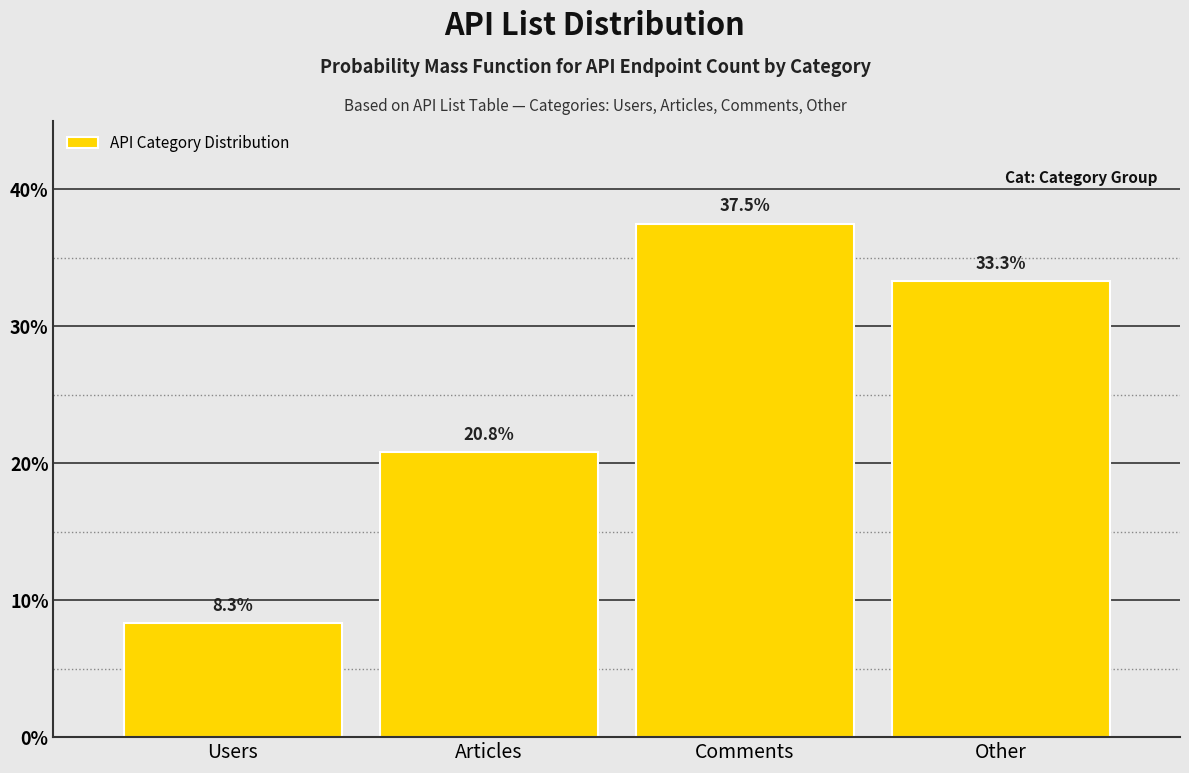

Reading left to right, what are all the values shown in this chart?

8.3	20.8	37.5	33.3